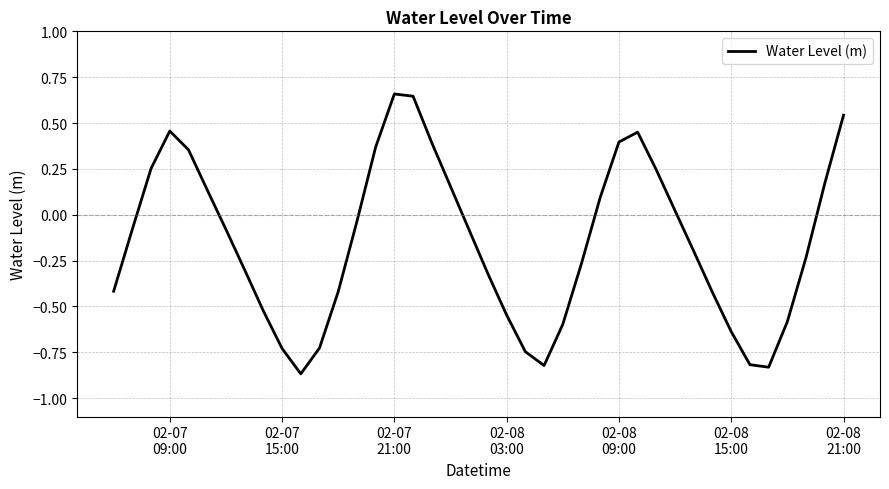

Does the chart display data point markers on the line(s)?

No